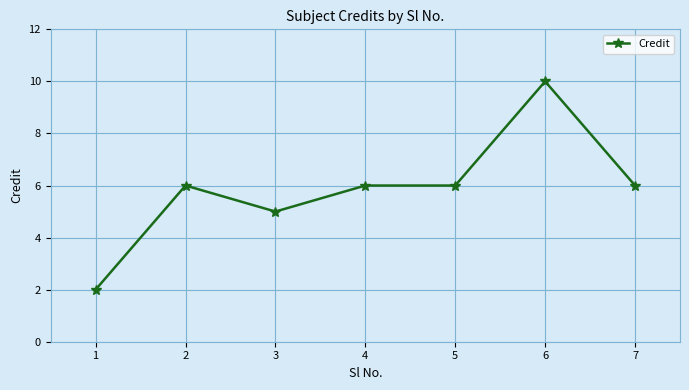

Is it true that the value at 6 is 5?

False